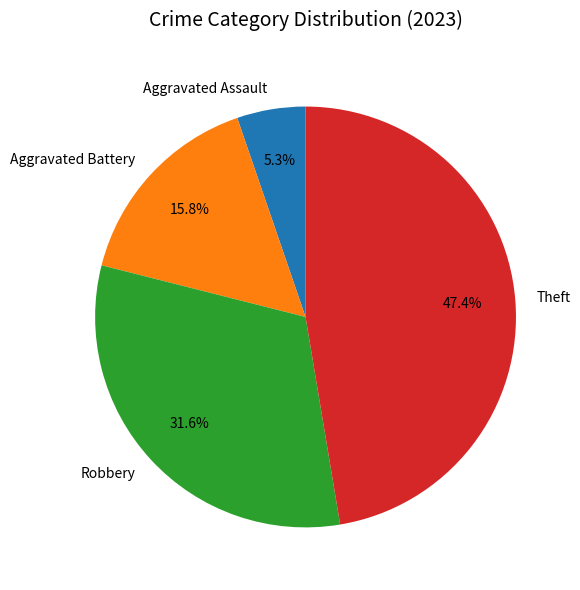

Rank the categories by value from lowest to highest.

Aggravated Assault, Aggravated Battery, Robbery, Theft